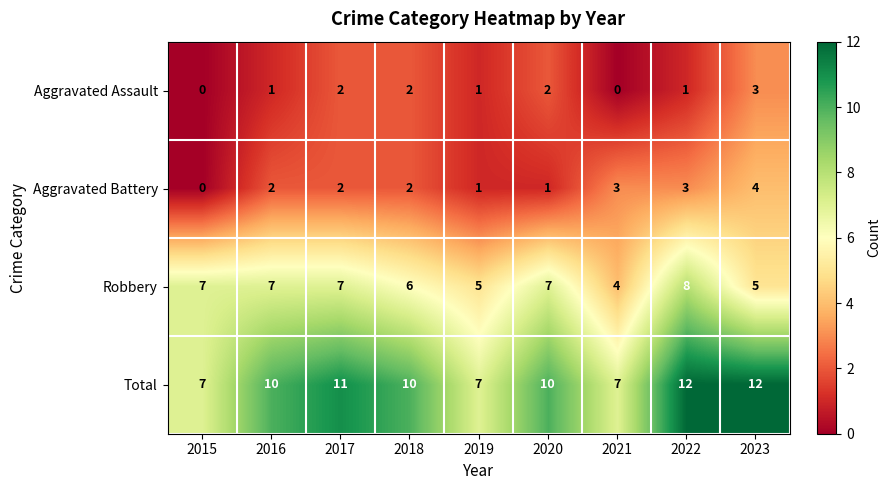

Count the number of data series in this chart.

4